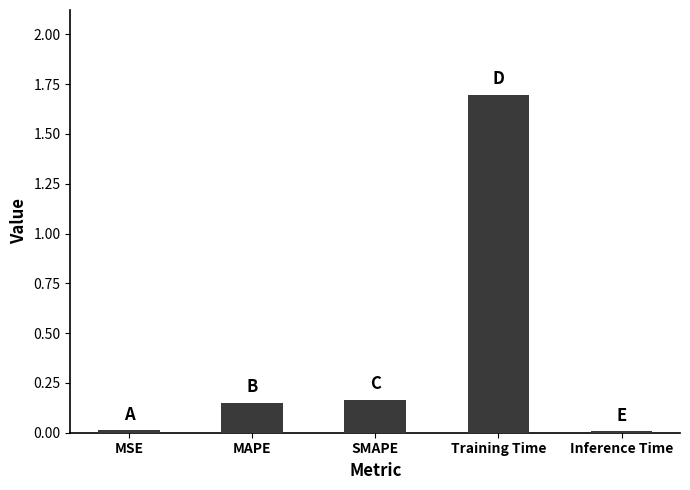

Which has a higher value, SMAPE or Training Time?

Training Time